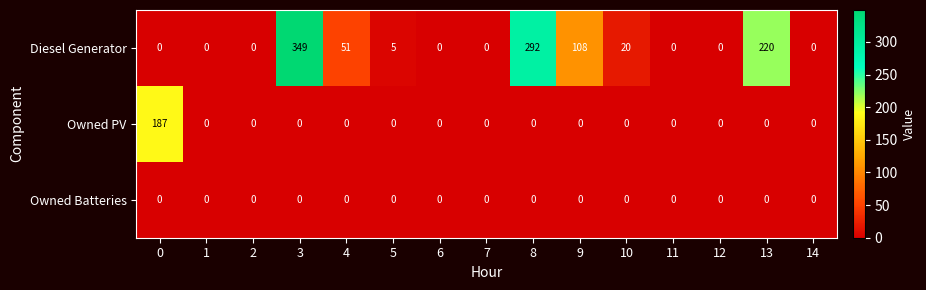

What is the maximum value shown in the chart?

349